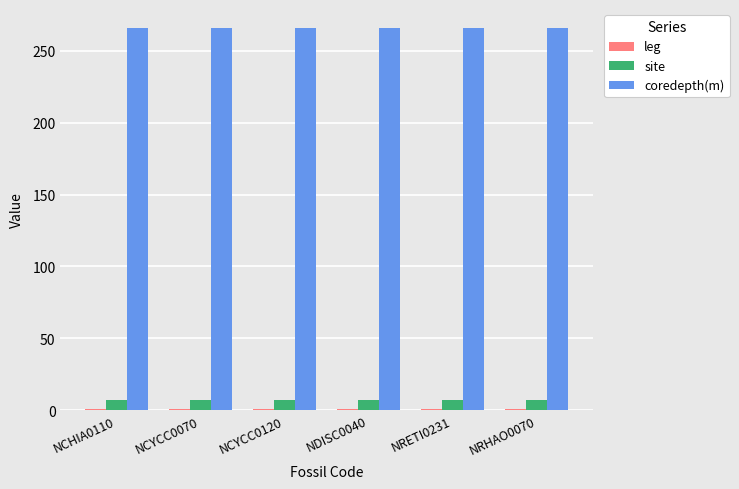

What is the maximum value shown in the chart?

265.8